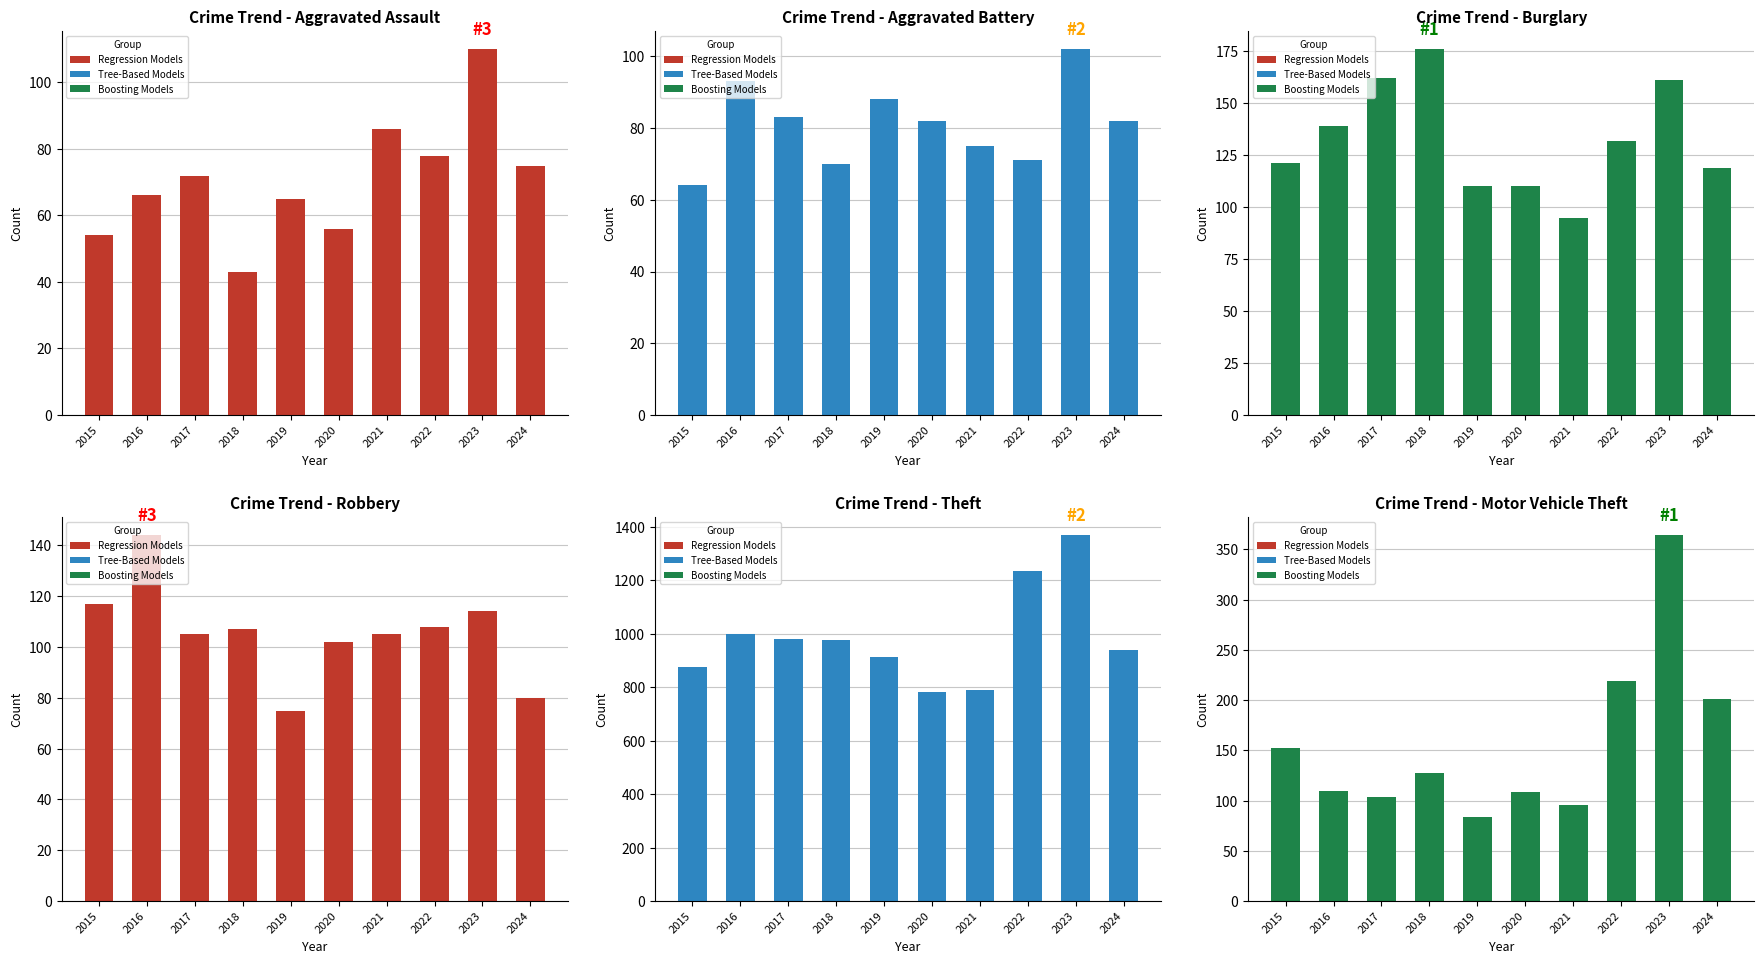

What is the minimum value for Theft?

782